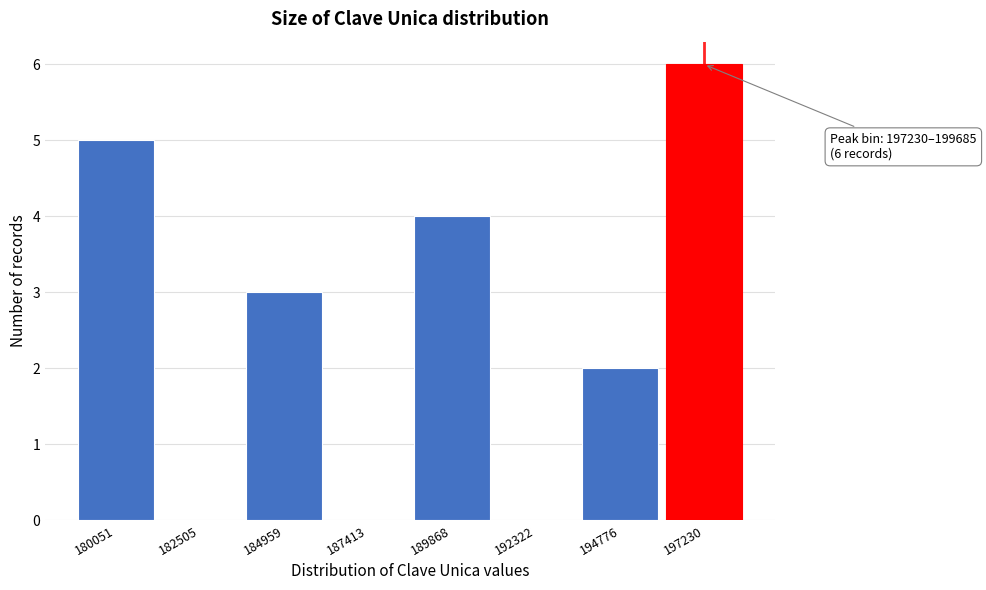

Reading left to right, extract all data points from this chart.

180051=5	182505=0	184959=3	187413=0	189868=4	192322=0	194776=2	197230=6